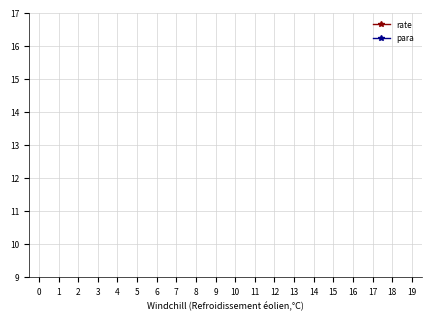

How many lines are shown in the chart?

2